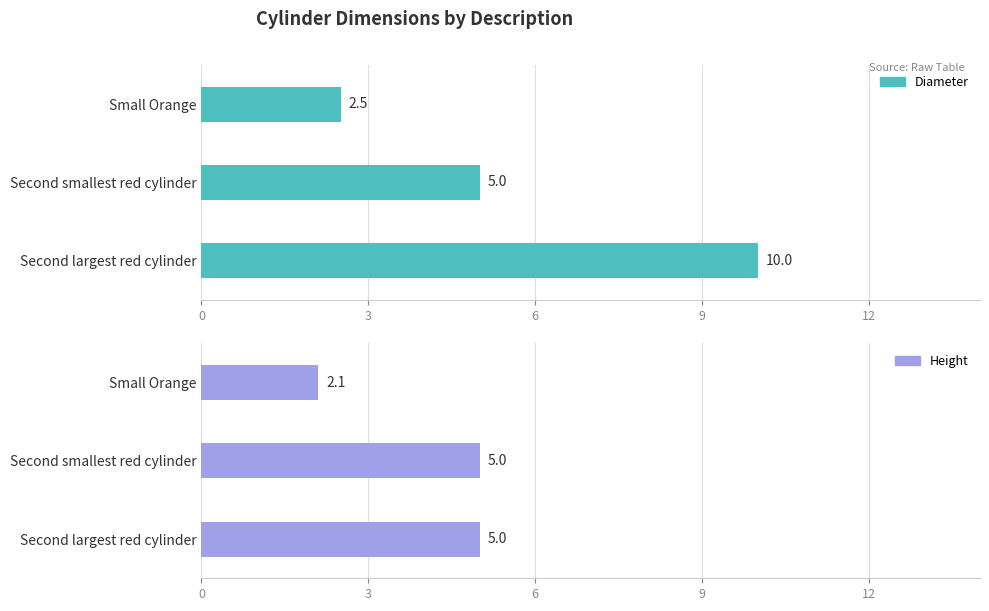

Read the Height value at Second smallest red cylinder.

5.0